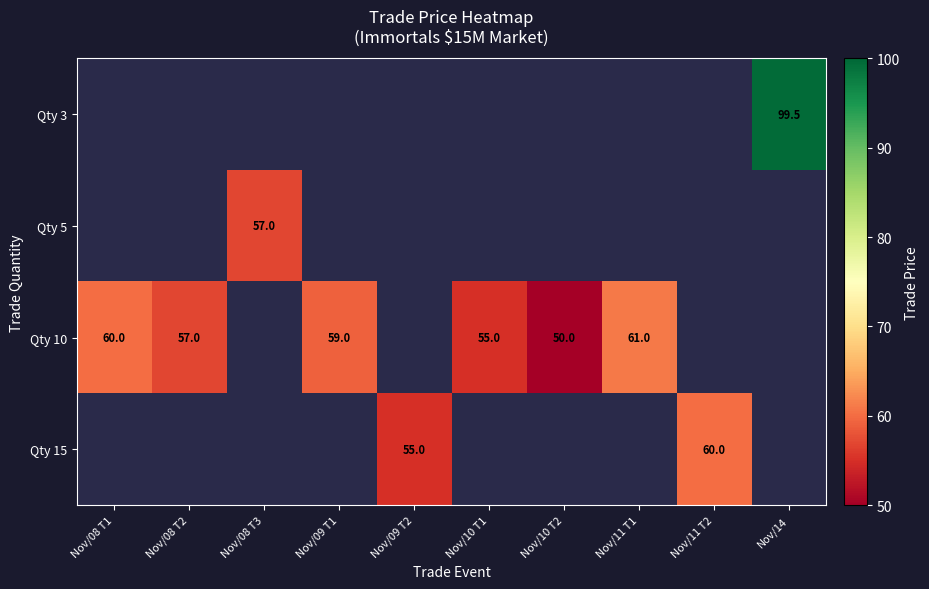

Is it true that Qty 10 equals 61.0 at Nov/11 T1?

True